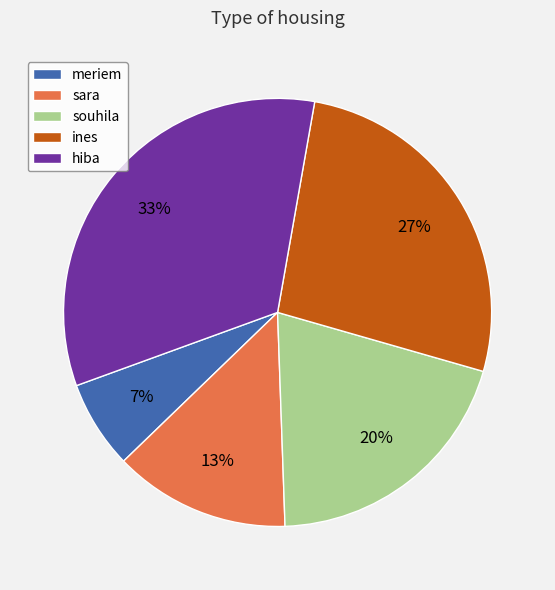

Is ines the majority of the pie?

No